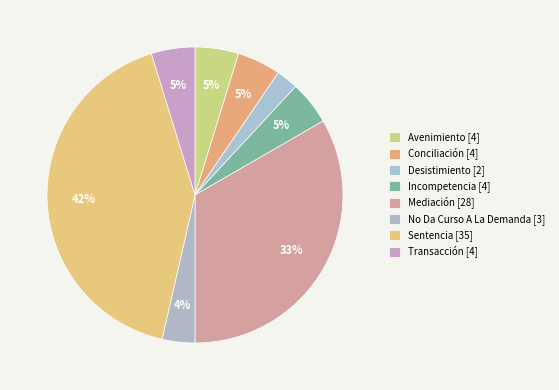

How many segments does this pie chart have?

8